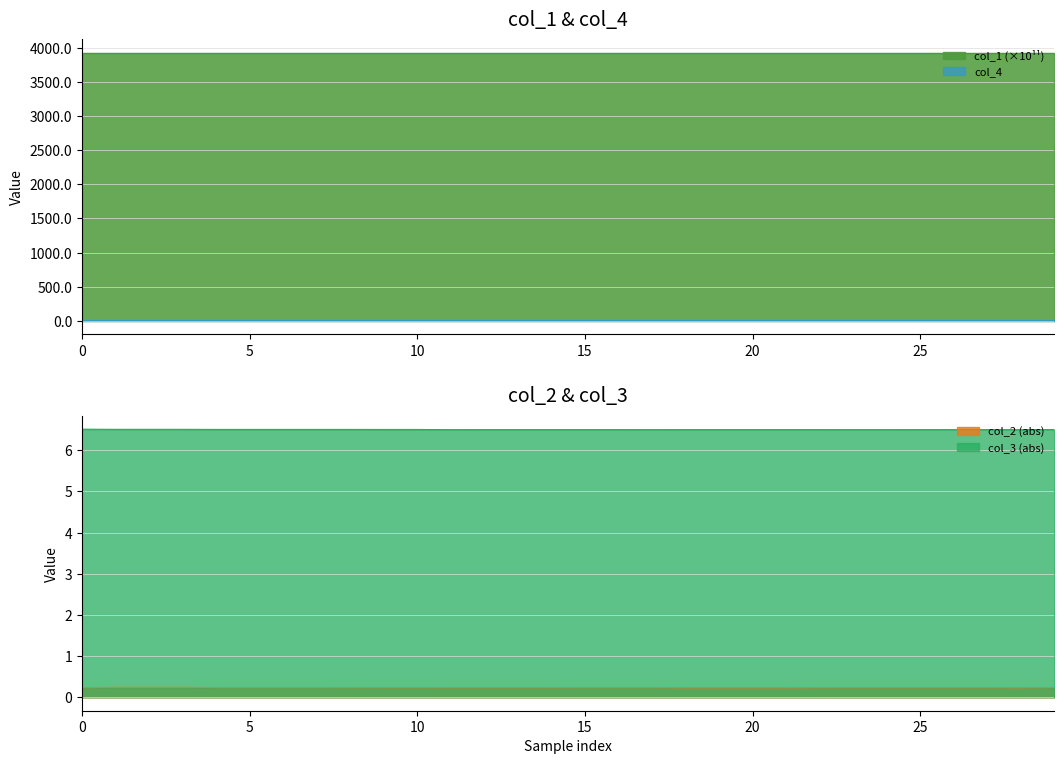

Read the col_3 value at 15.

6.5